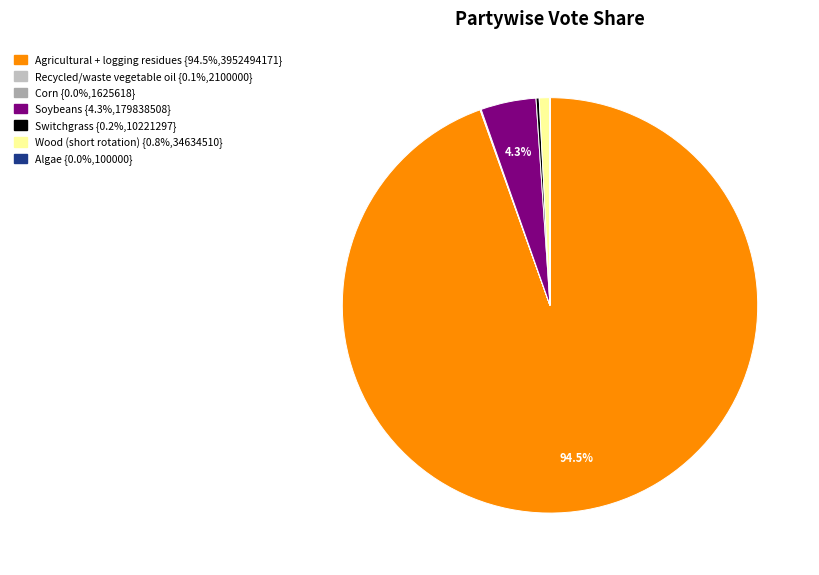

Is there any slice that represents more than half of the pie?

Yes